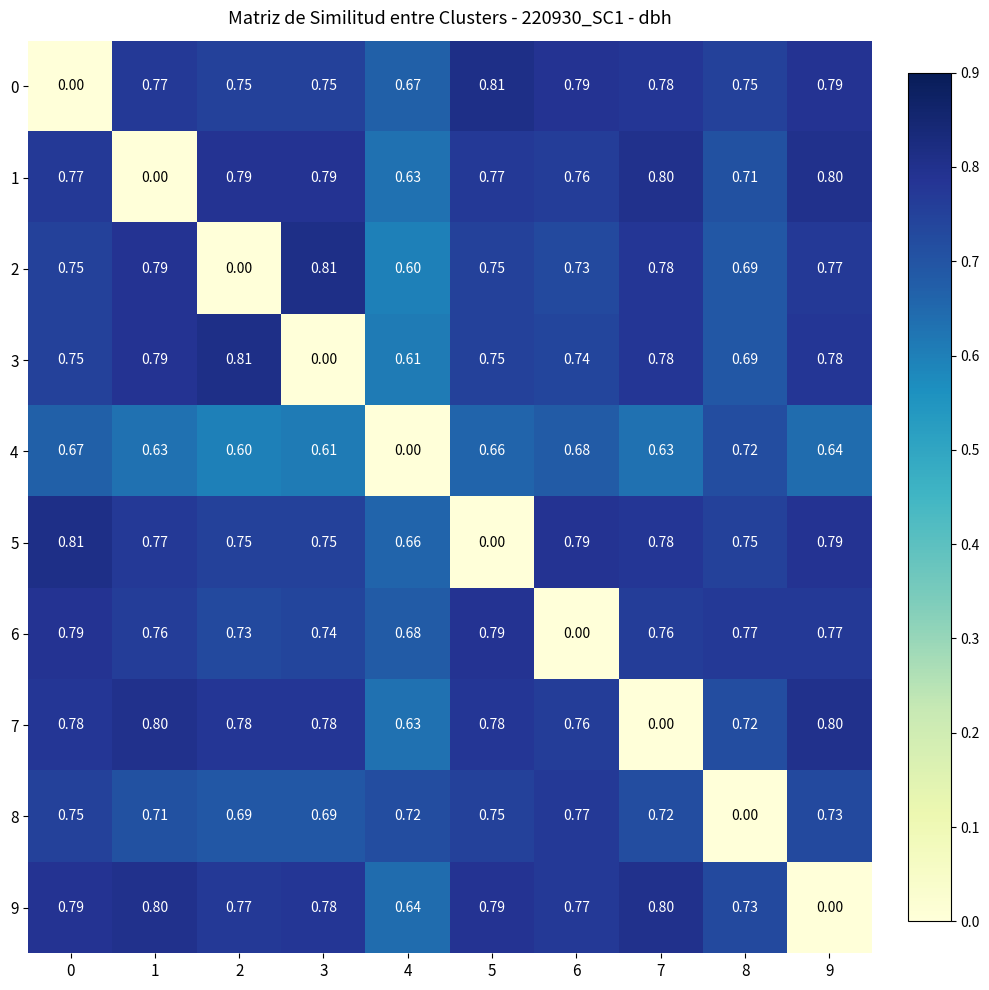

Is the value of 1 at 3 greater than the value of 5 at 4?

Yes